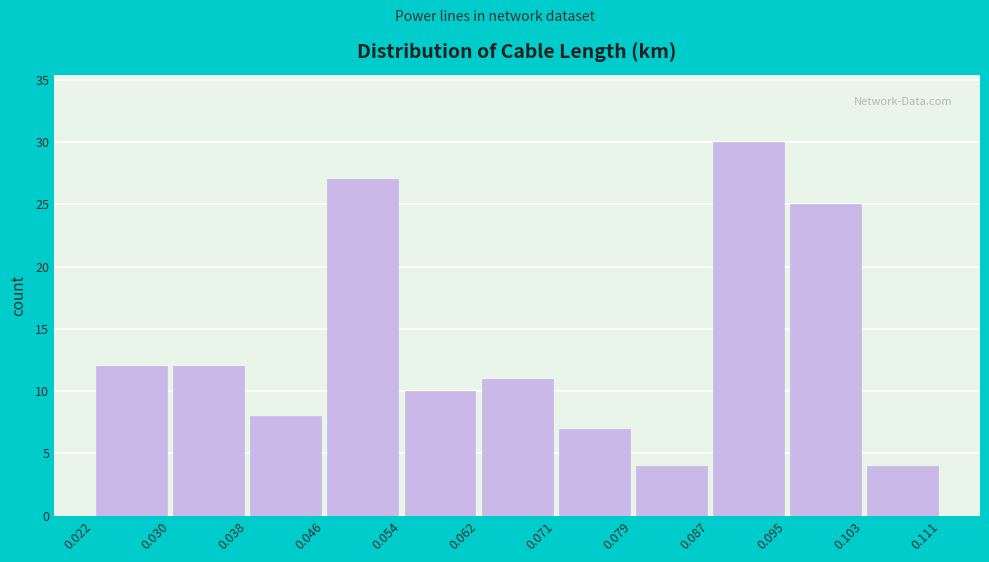

Which range on the x-axis has the tallest bar?

0.087 to 0.095